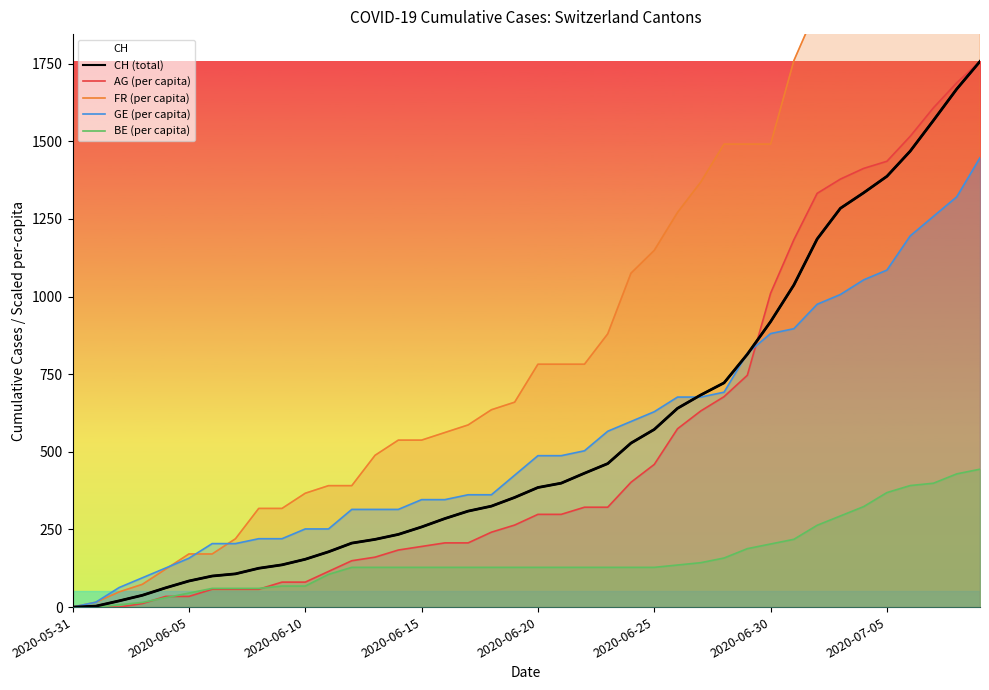

How many positive values does the GE (per capita) series have?

39